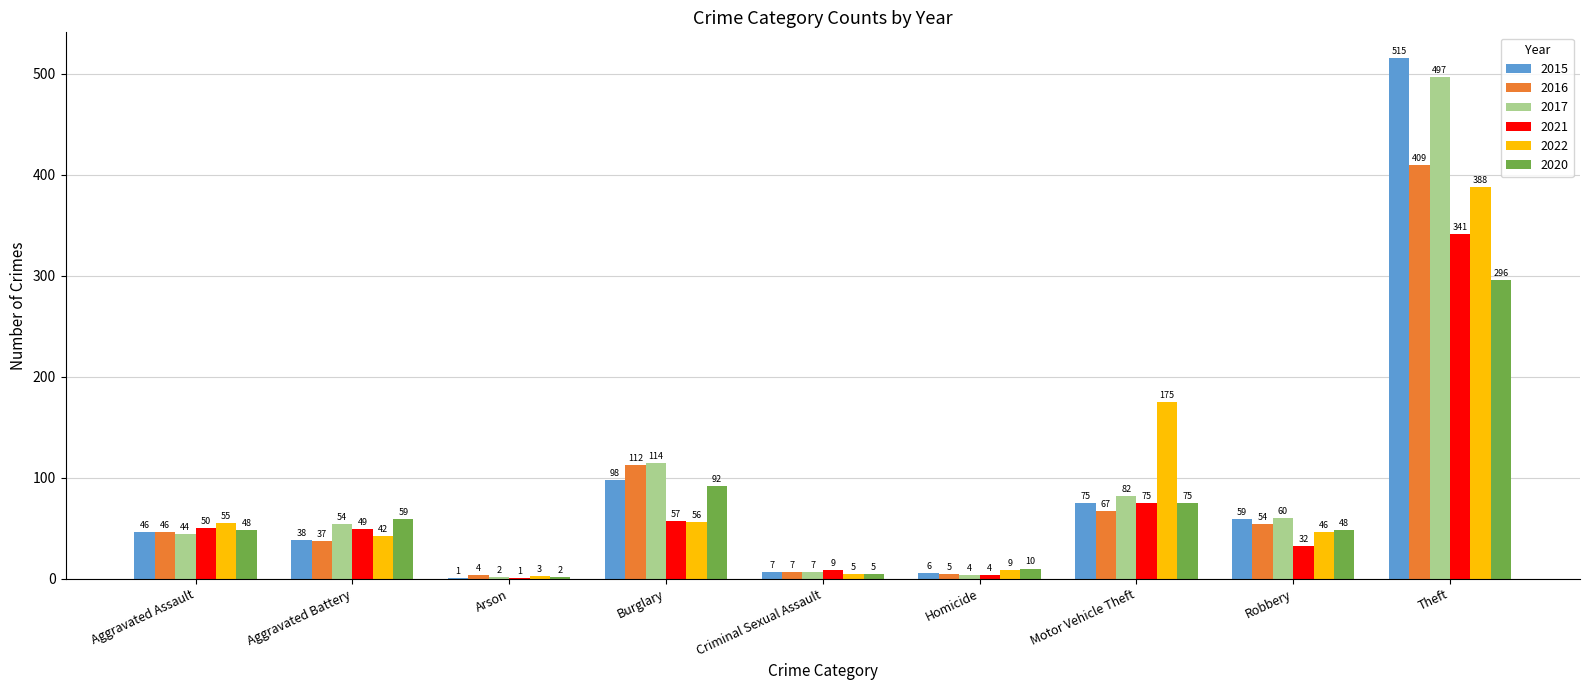

Is the value of 2017 at Motor Vehicle Theft greater than the value of 2022 at Arson?

Yes